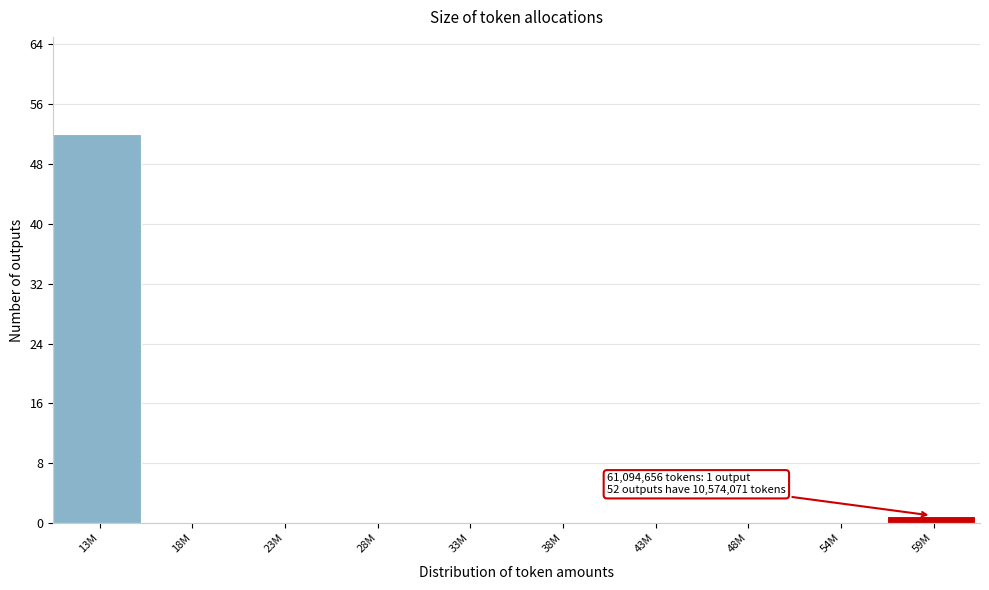

Reading right to left, what are all the values shown in this chart?

59M=1	54M=0	48M=0	43M=0	38M=0	33M=0	28M=0	23M=0	18M=0	13M=52